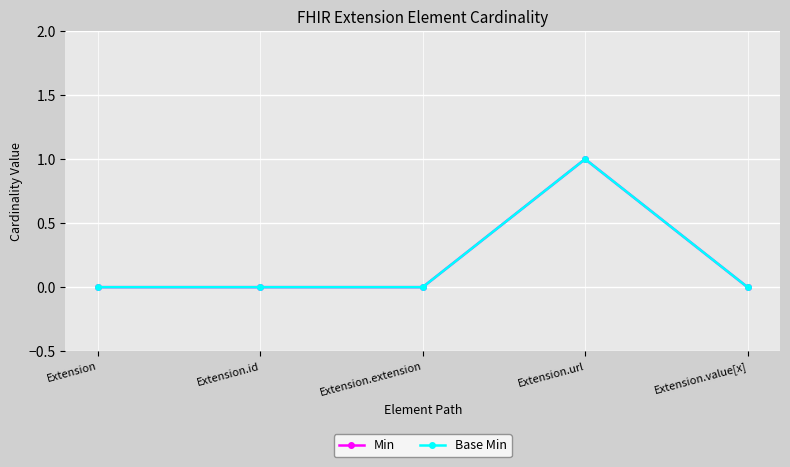

Does the chart have visible grid lines?

Yes